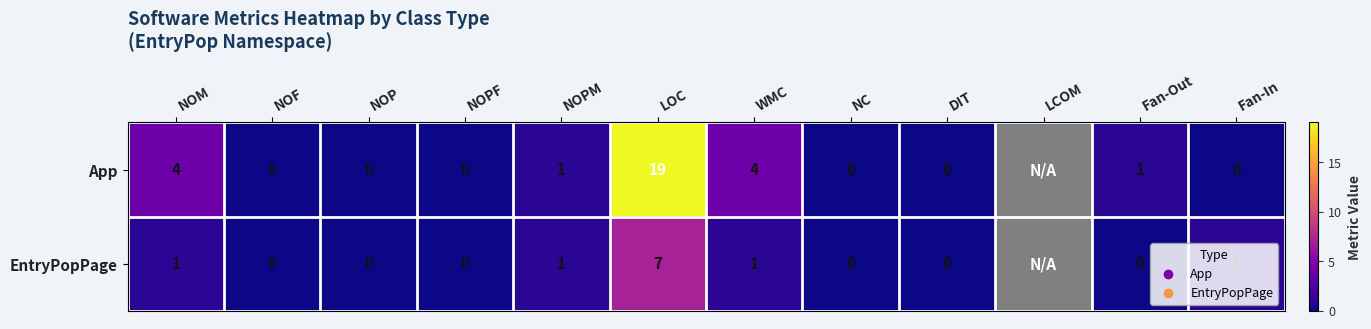

True or false: App has a value of 0 at Fan-Out.

False